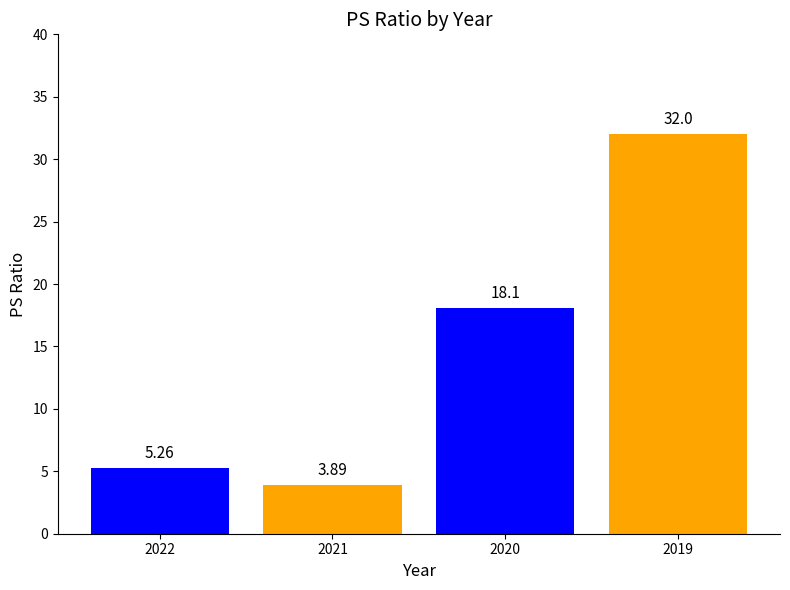

What is the difference between the second highest and second lowest values?

12.8